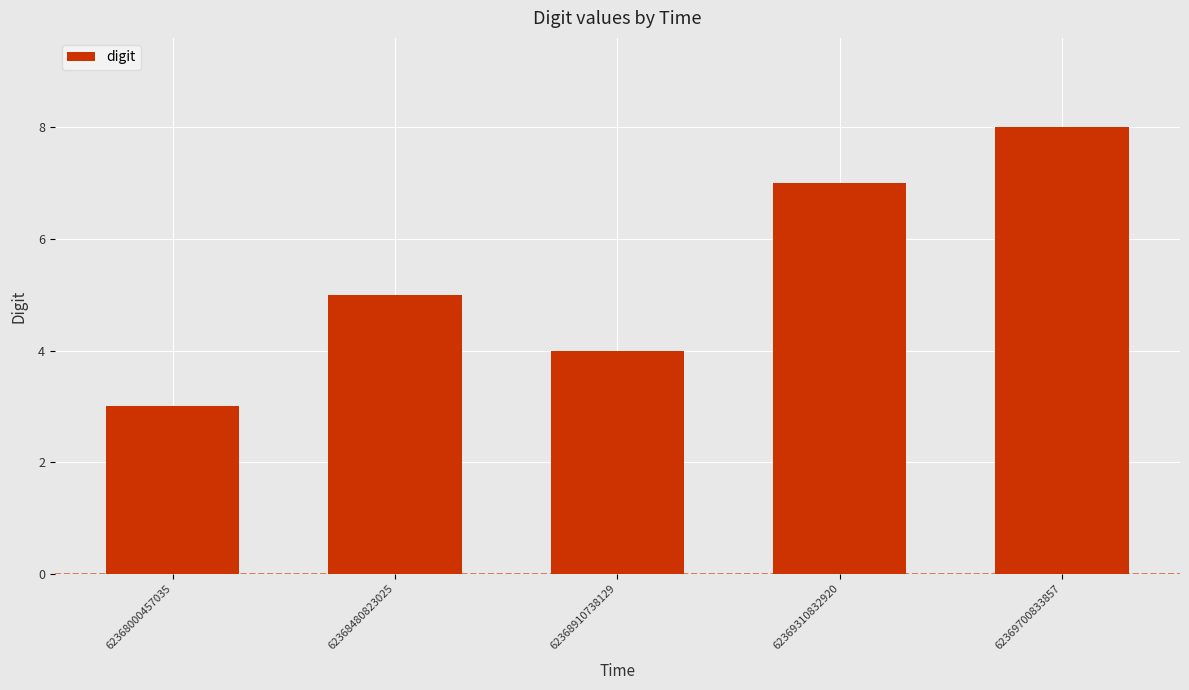

What is the change in value from 62368910738129 to 62369700833857?

+4